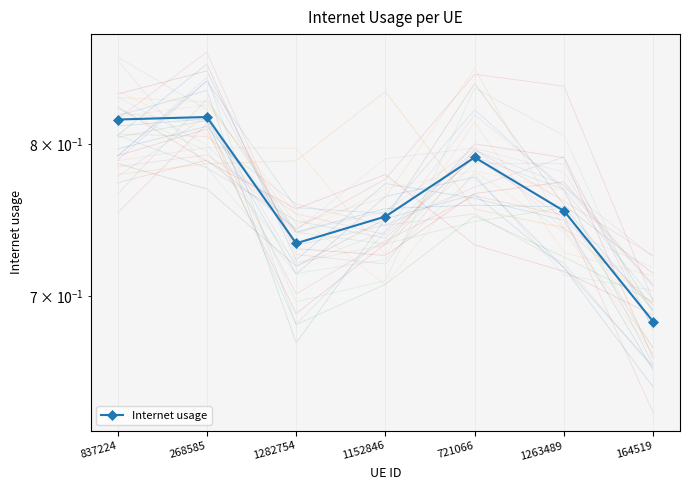

The value at 268585 is 1.2. True or false?

False